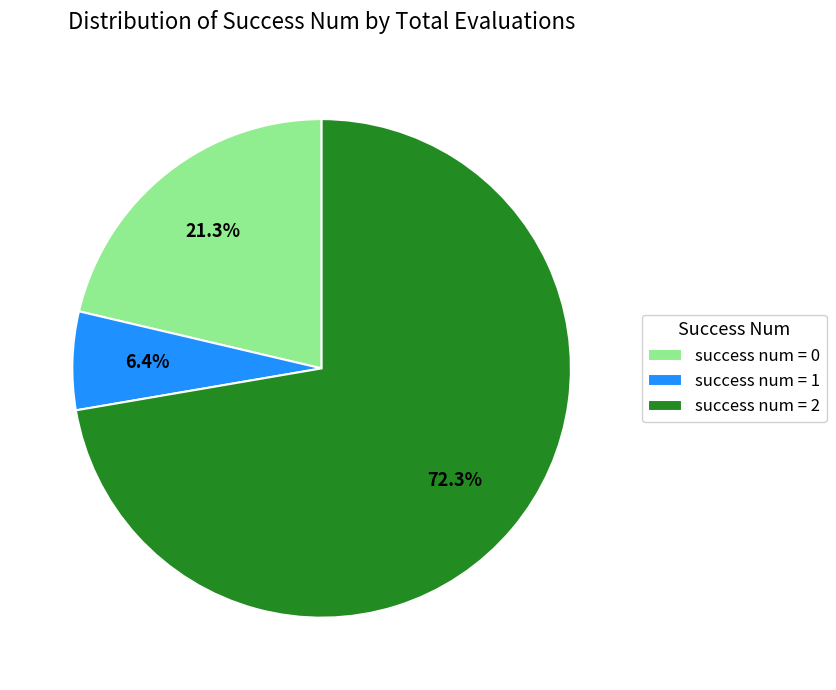

What is the ratio of the value at success num = 1 to the value at success num = 0?

0.3